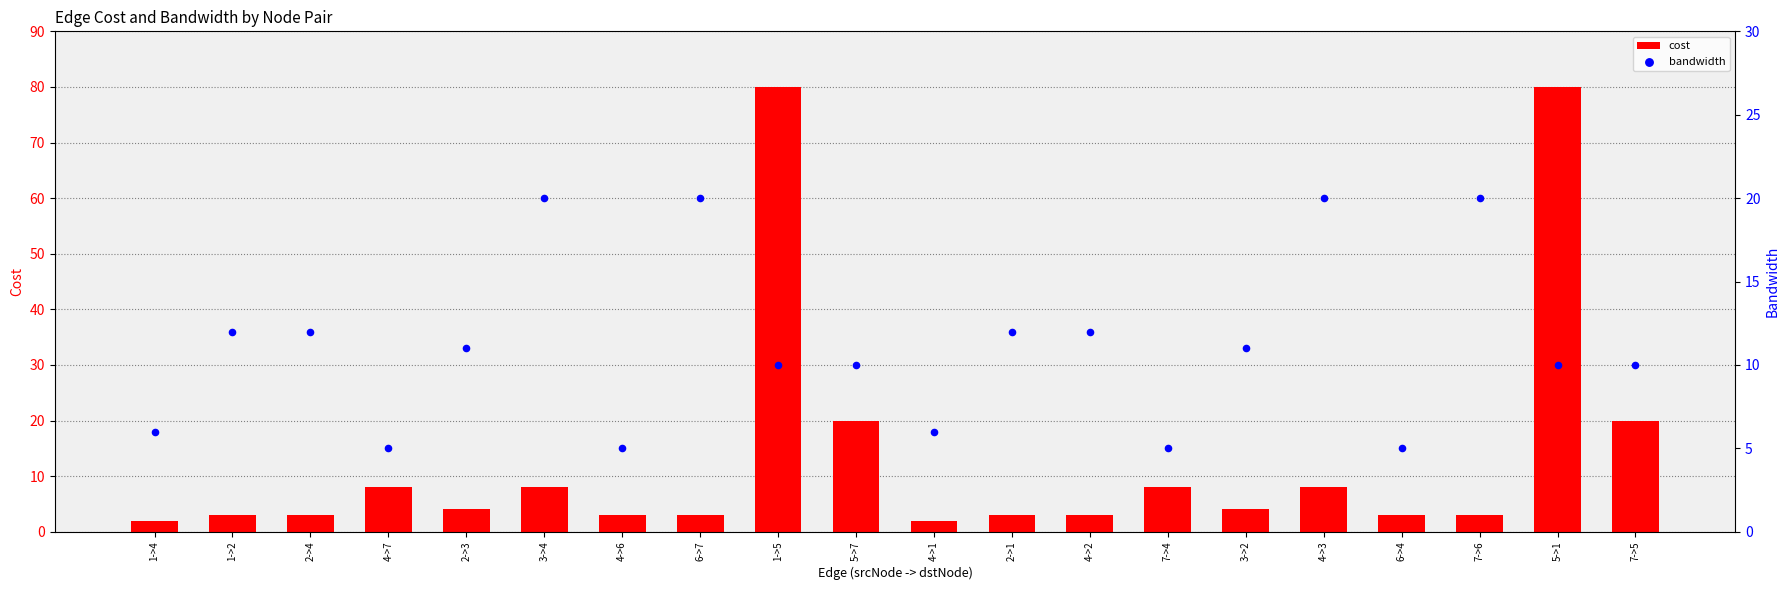

Which series reaches the minimum Y coordinate?

cost